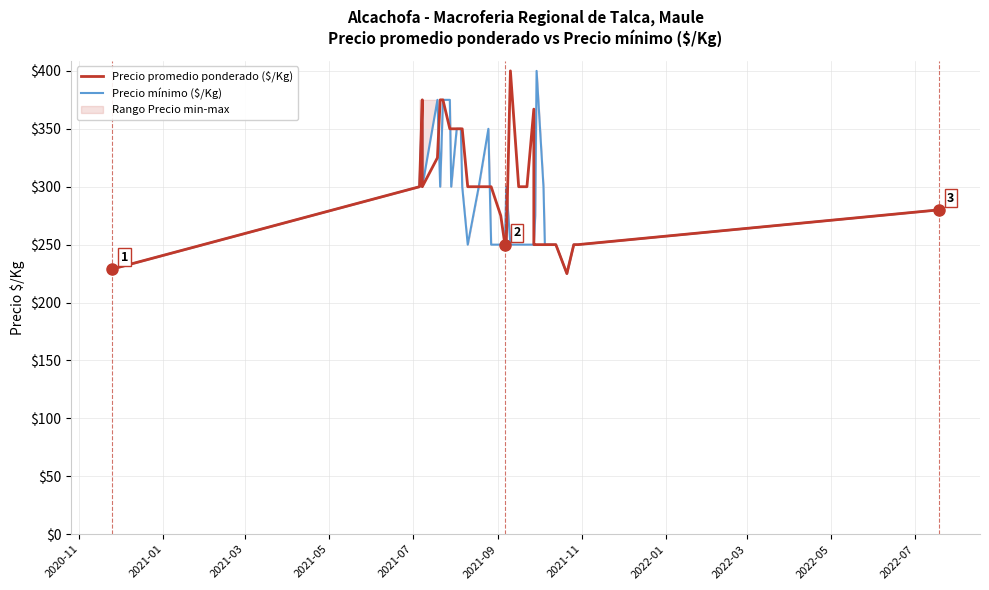

How many intersections are there between Precio promedio ponderado ($/Kg) and Precio mínimo ($/Kg)?

4